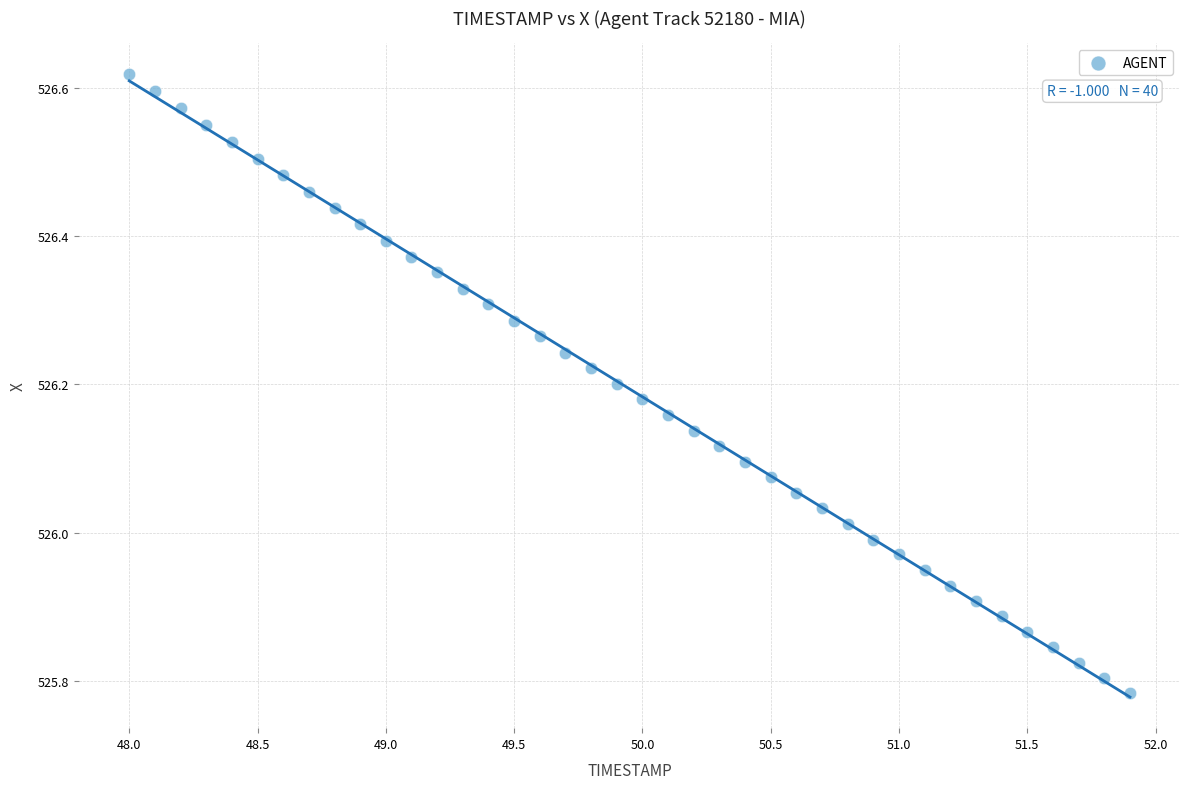

What is the range of X values (max minus min)?

3.9